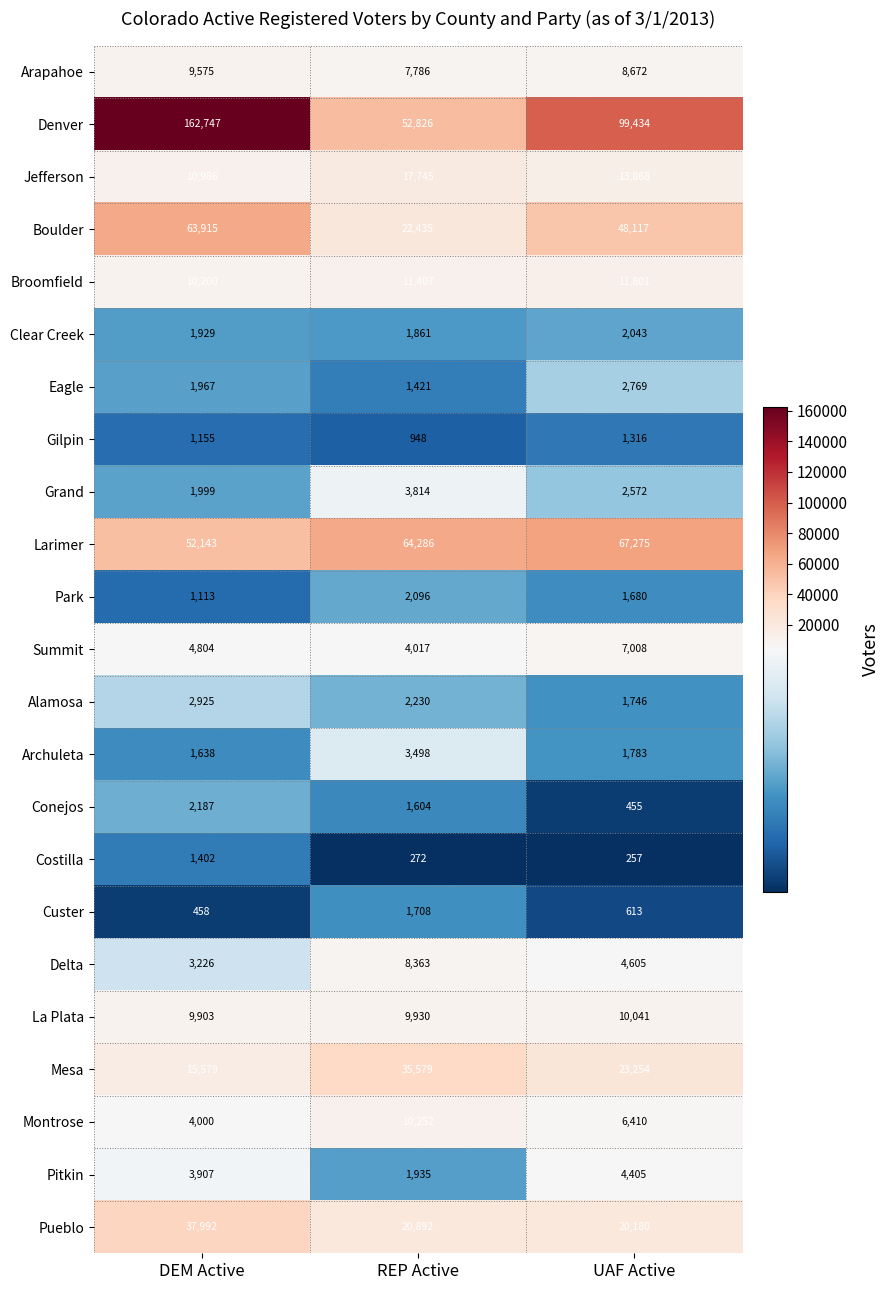

Which series has the largest range (max minus min)?

Denver